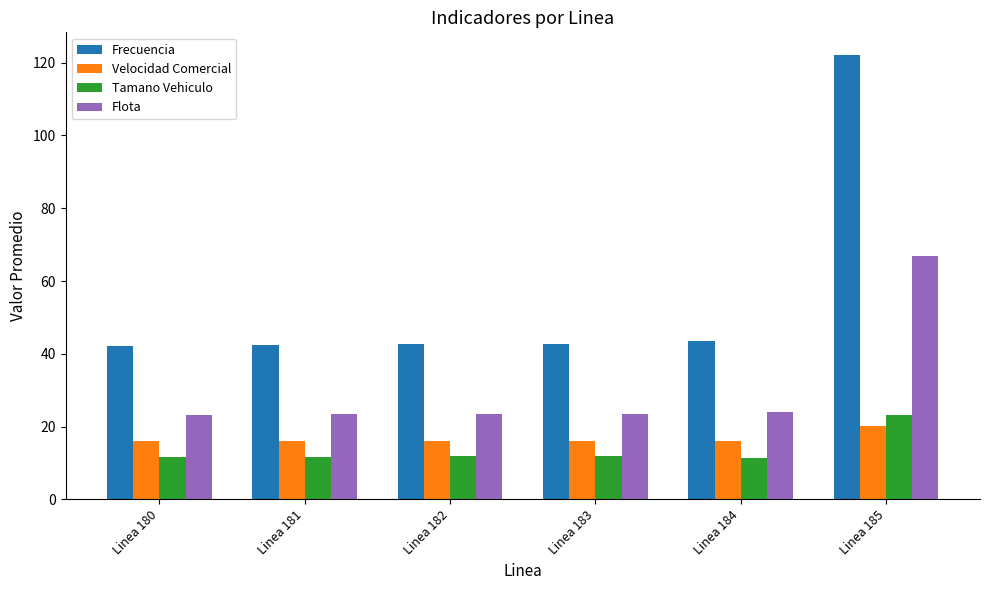

What is the difference between the maximum and minimum values in the Tamano Vehiculo series?

11.6